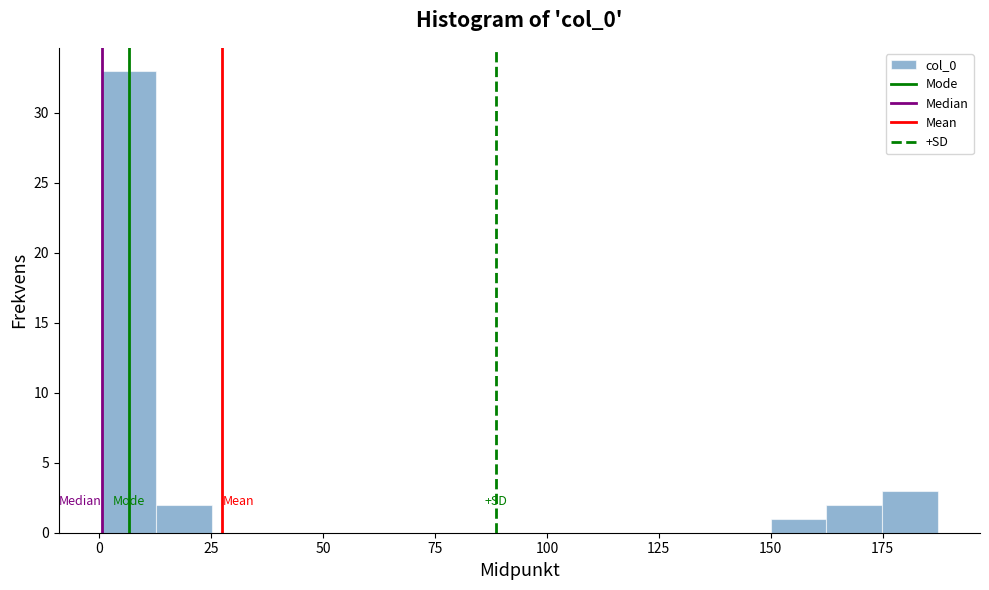

Around what value on the x-axis is the tallest bar? Give the approximate position of its centre, as read against the axis.

5